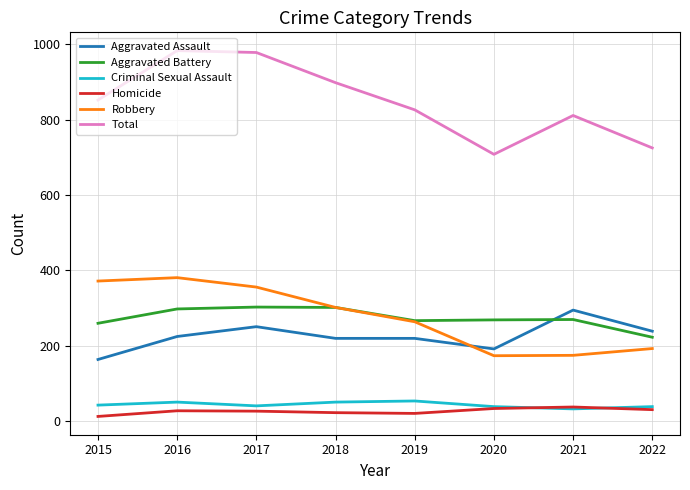

What is the maximum value for Robbery?

381